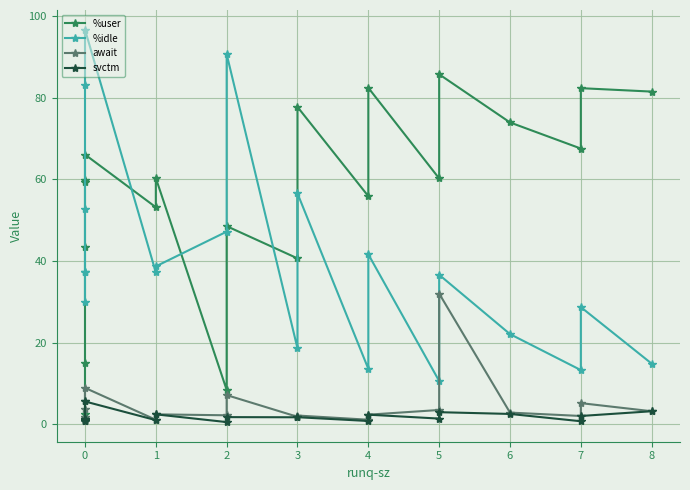

True or false: await and %user intersect in this chart.

False